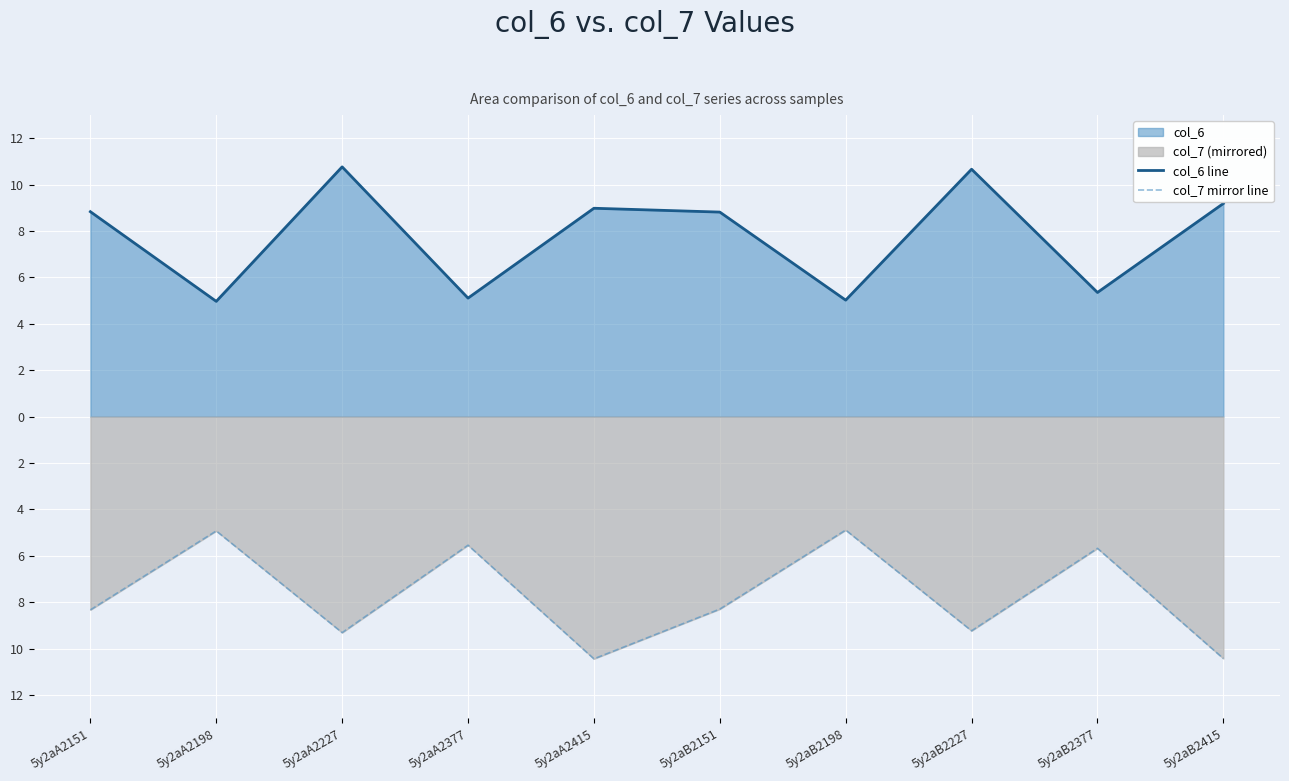

What is the label of the 6th point from the left?

5y2aB2151